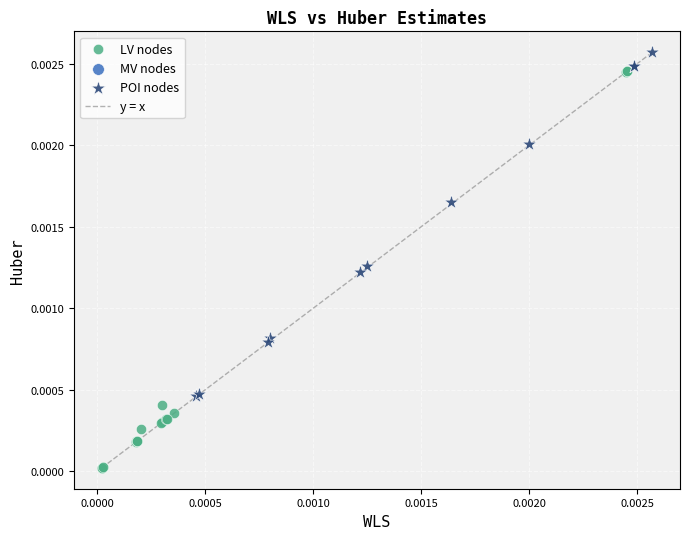

Which series contains the lowest Y value?

LV nodes